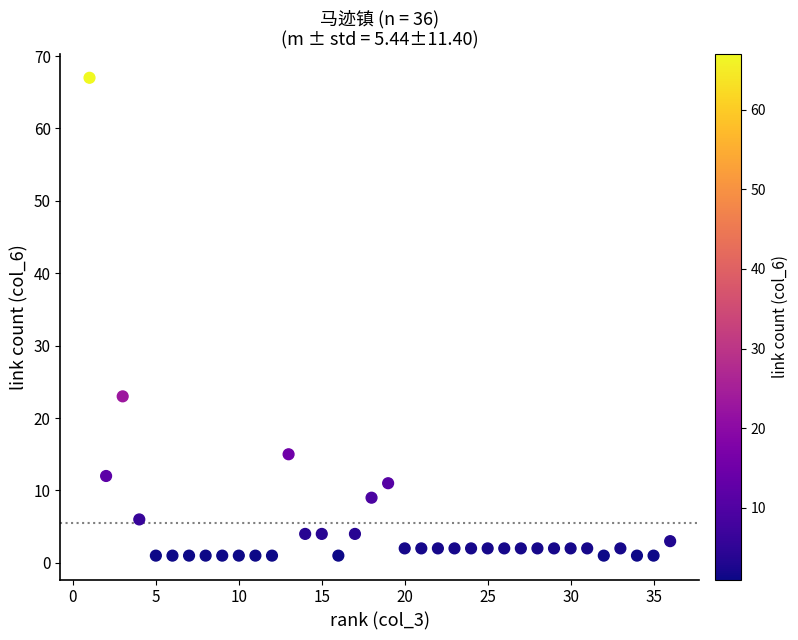

What Y value in the scatter plot is closest to 34?

23